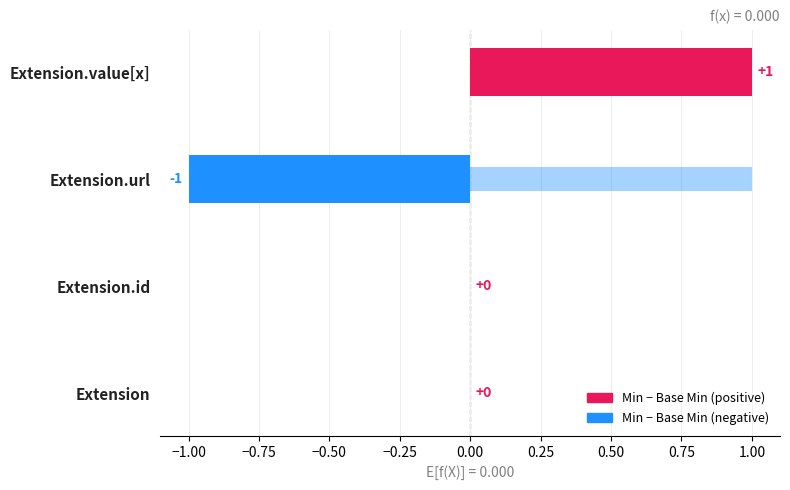

How many positive values does the Base Min series have?

1